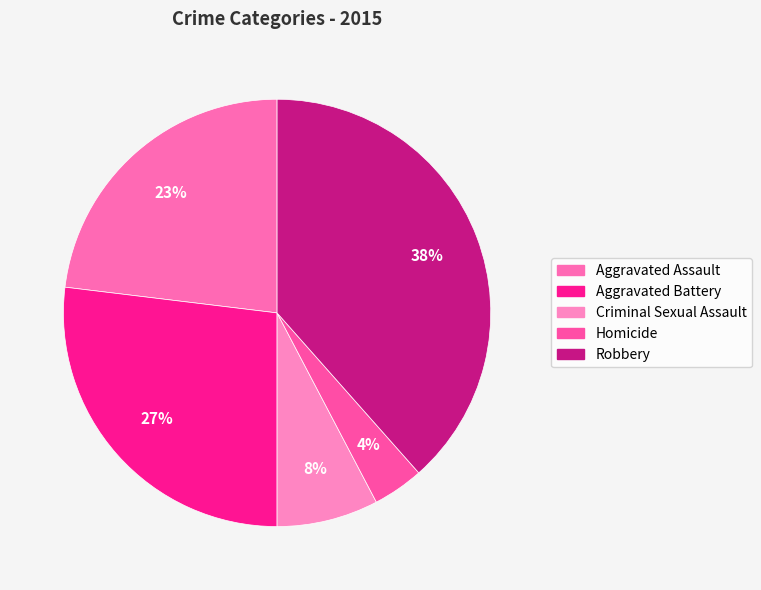

Does any single category account for the majority?

No